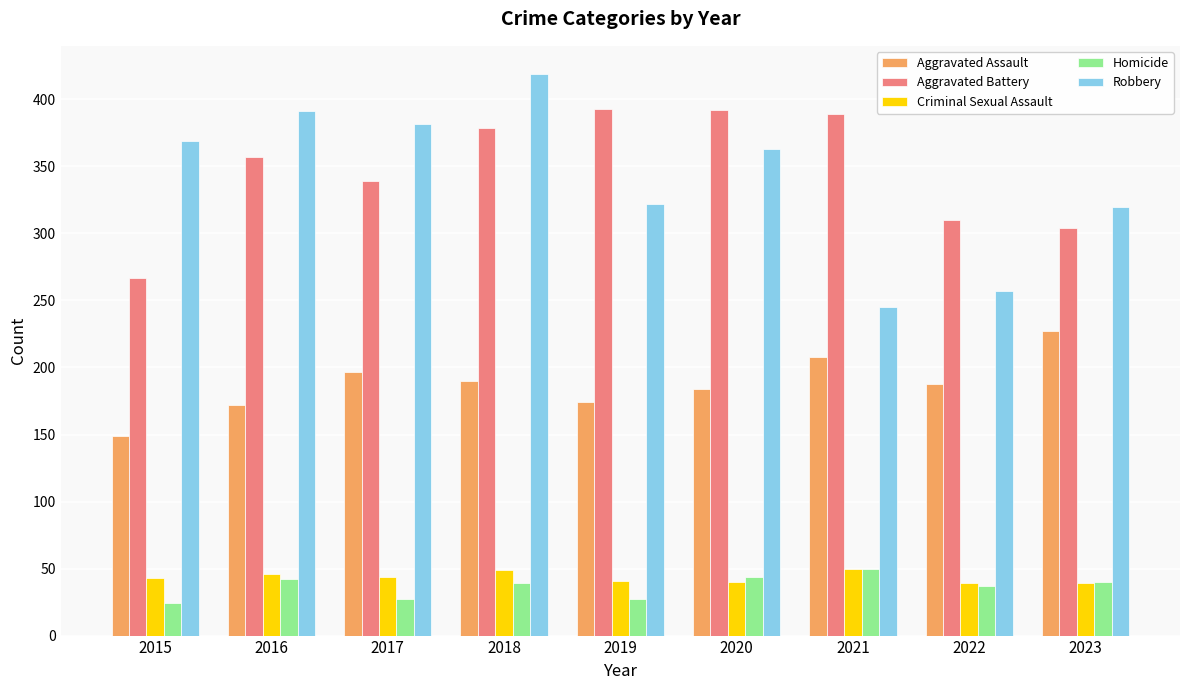

What is the spread (max minus min) of values at 2016?

349